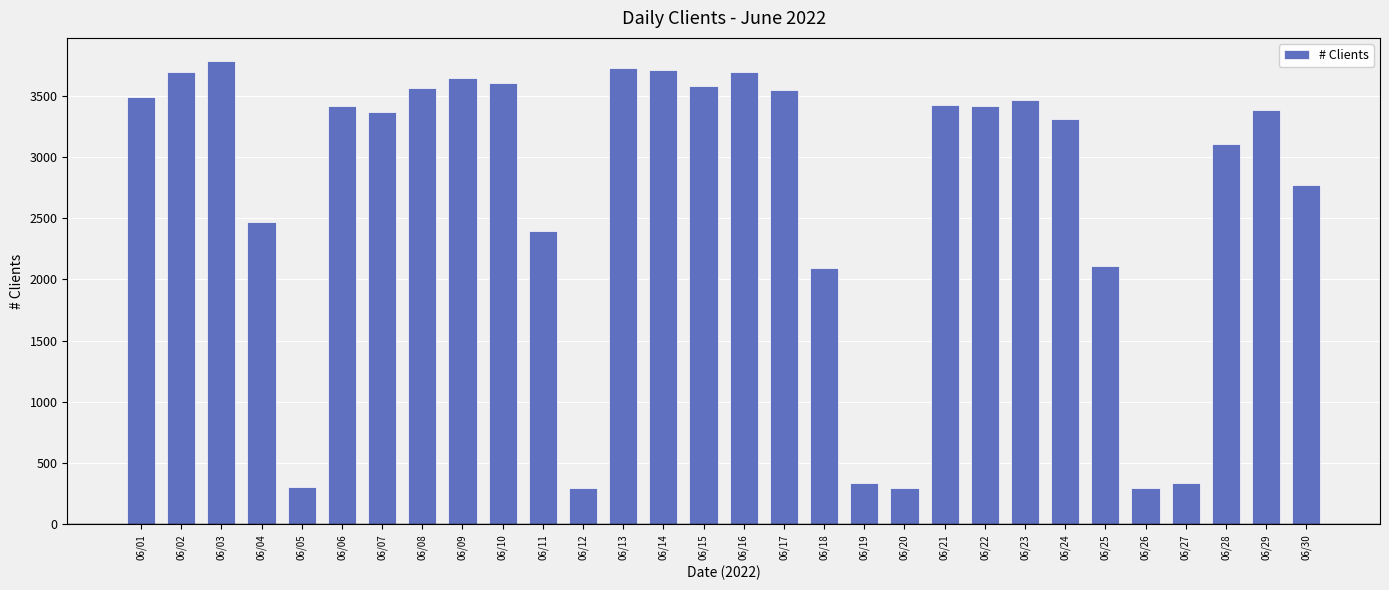

Count the number of categories in the chart.

30